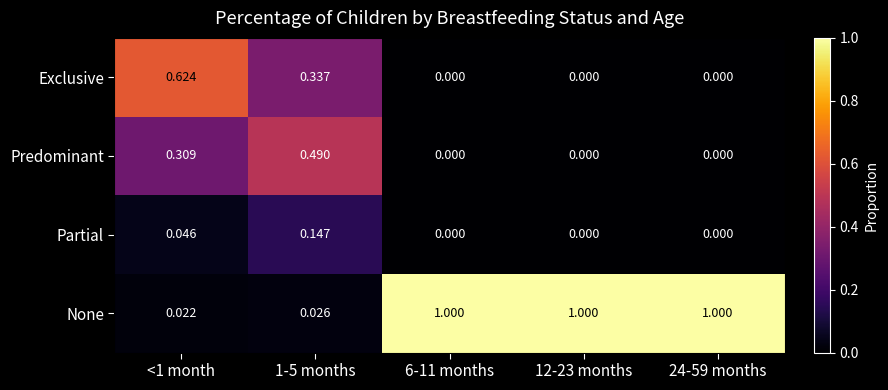

Which series has the largest total across all categories?

None